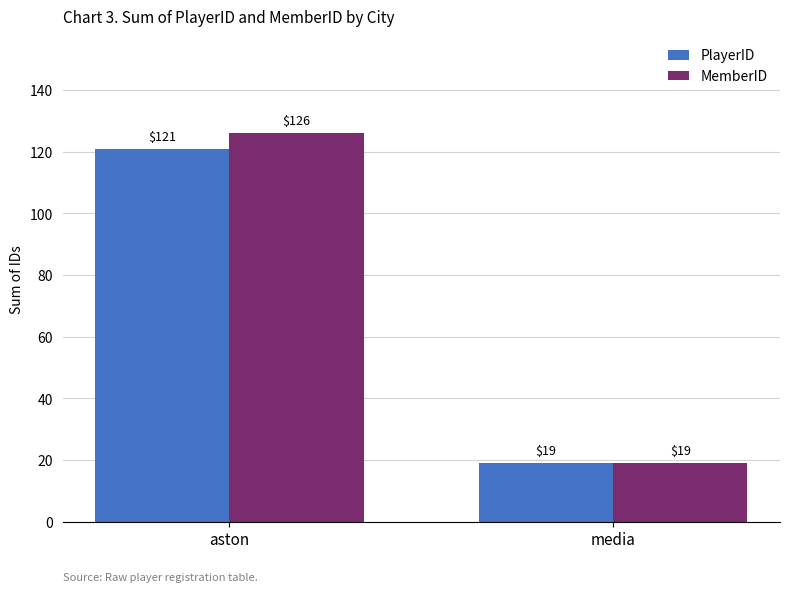

Between aston and media, which series saw the biggest shift?

MemberID